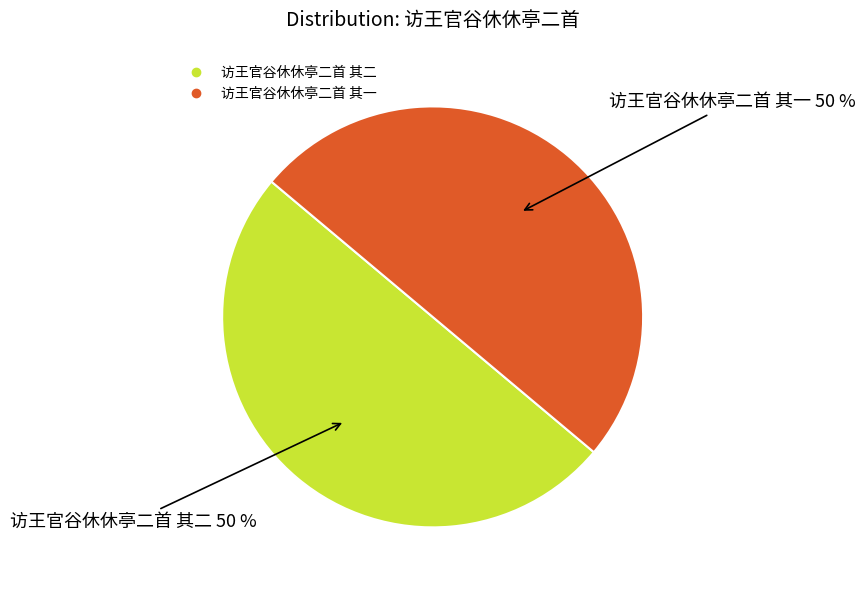

The 访王官谷休休亭二首 其二 slice represents 57% of the pie. True or false?

False